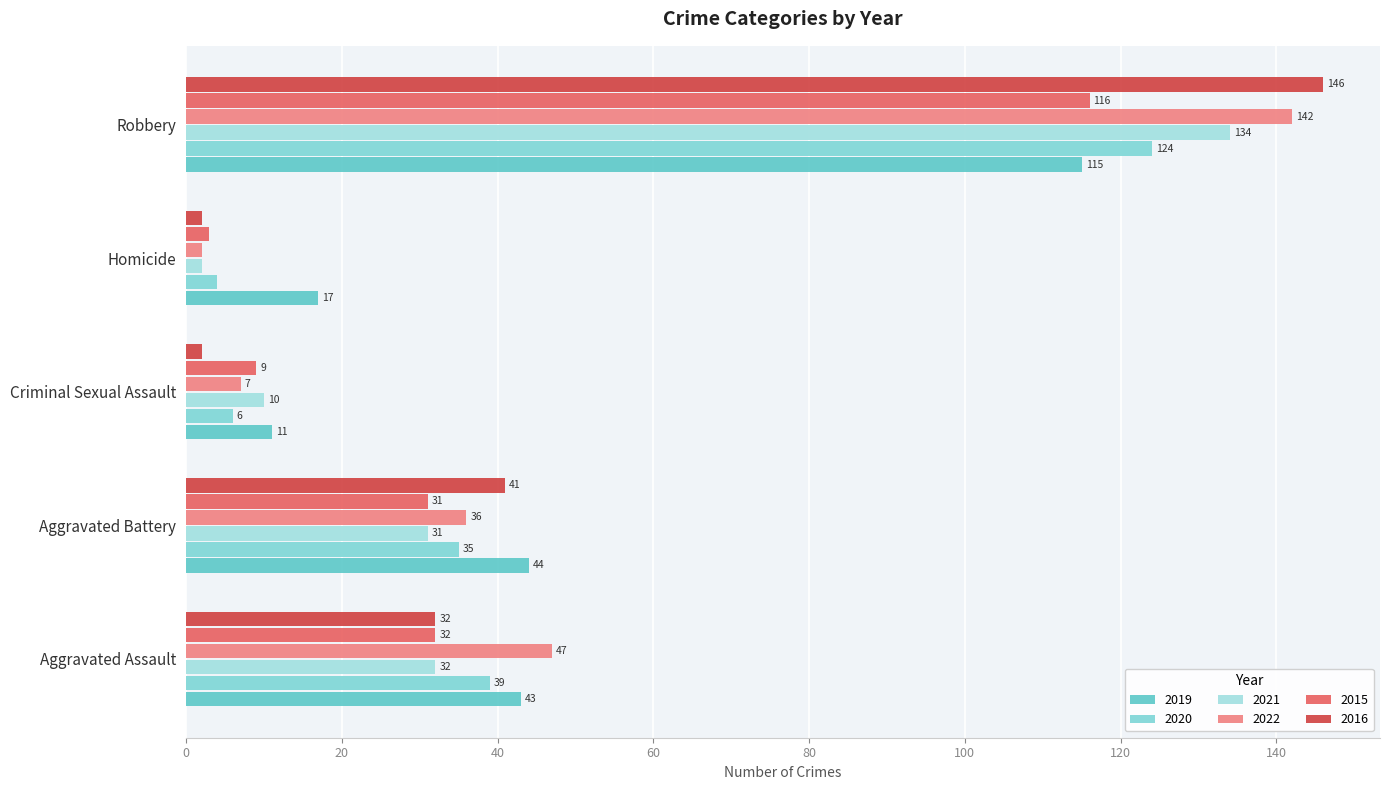

What is the difference between the second highest and second lowest values in the 2016 series?

39